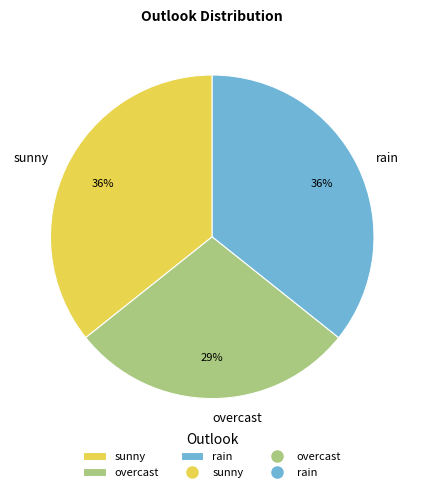

Count the number of slices in the pie.

3